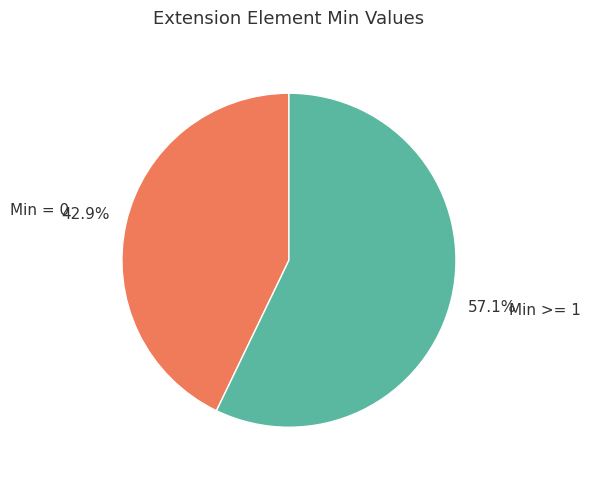

Is there a majority slice in this chart?

Yes